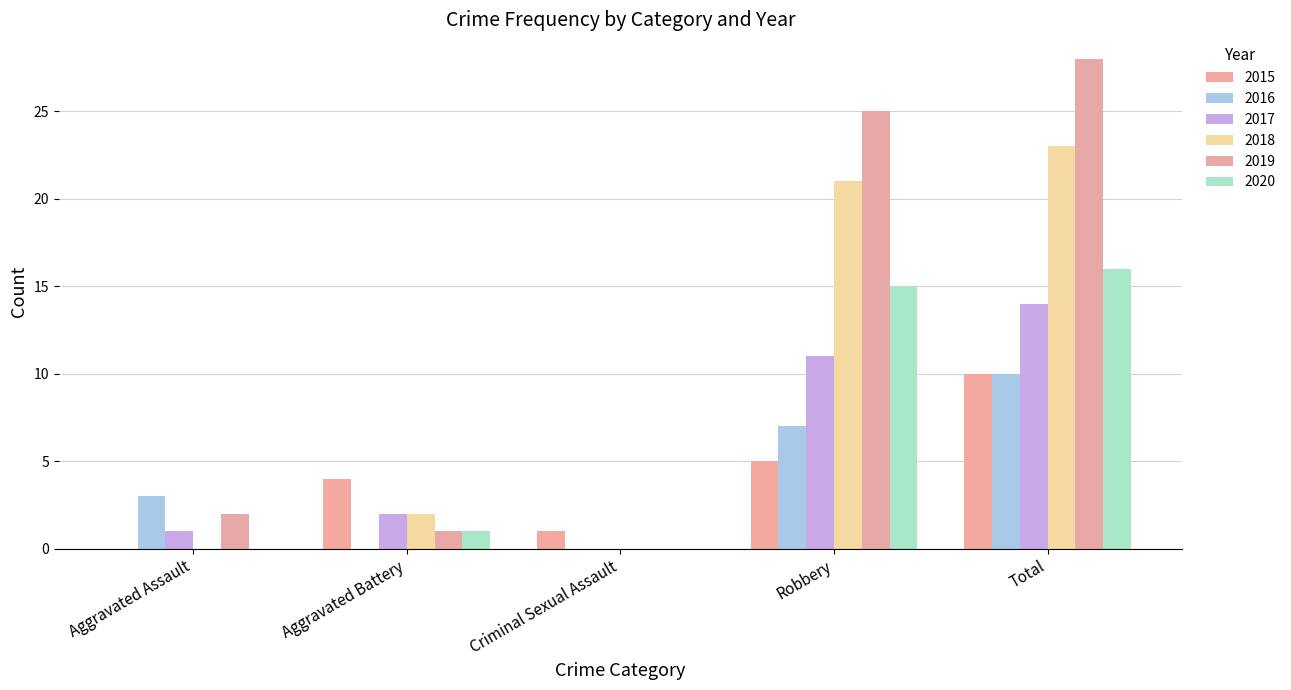

What is the highest value of the 2020 series?

16